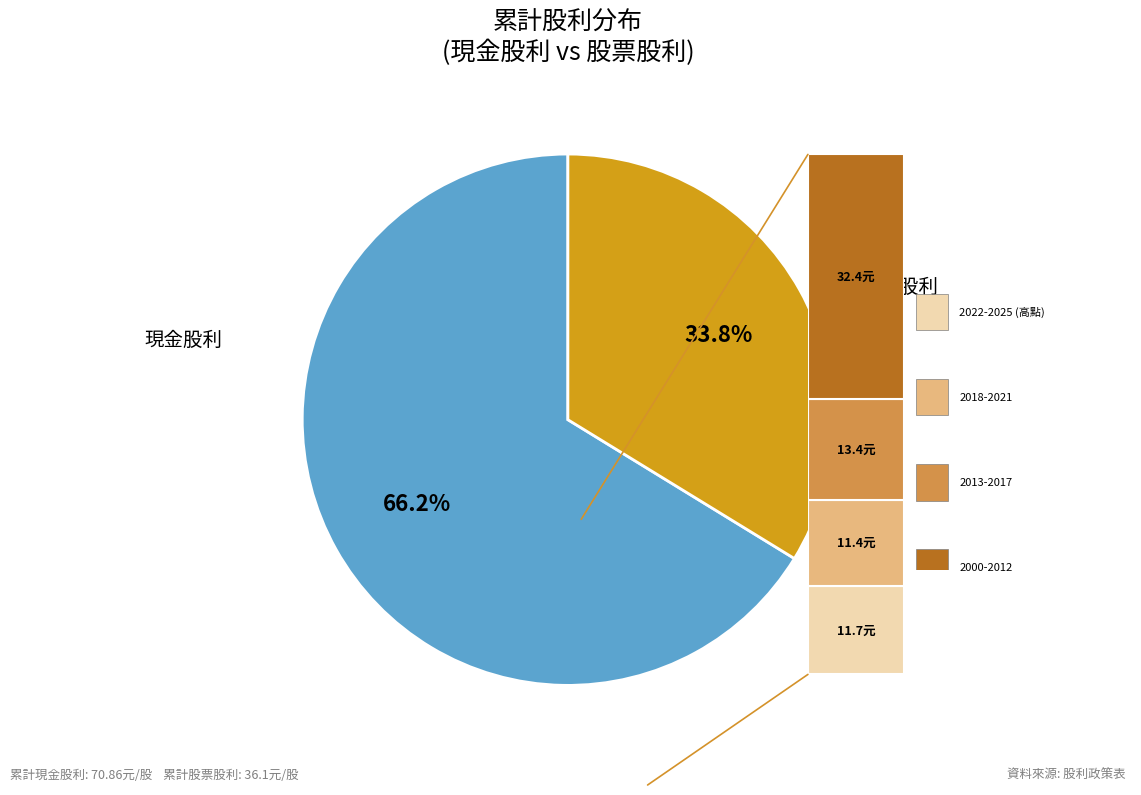

Does any single category account for the majority?

Yes